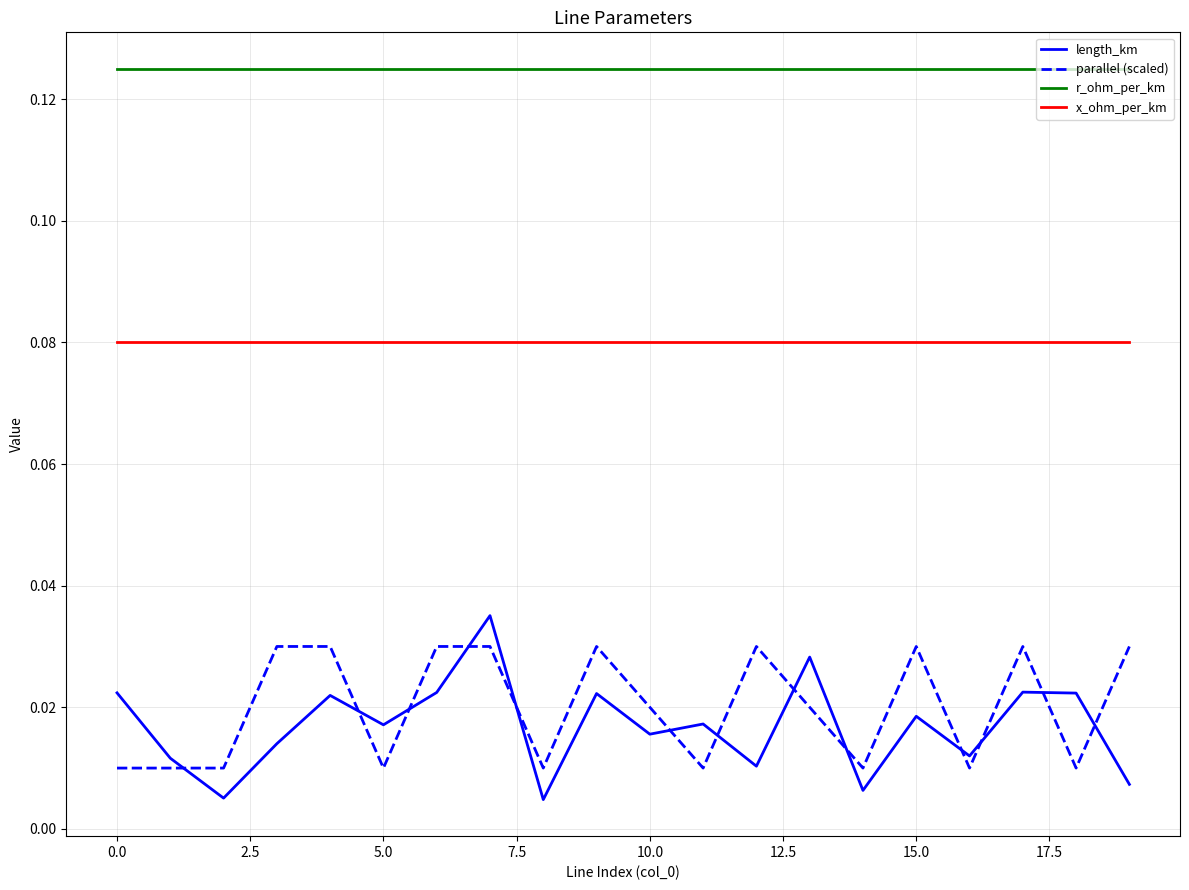

Which series has the largest total across all categories?

r_ohm_per_km